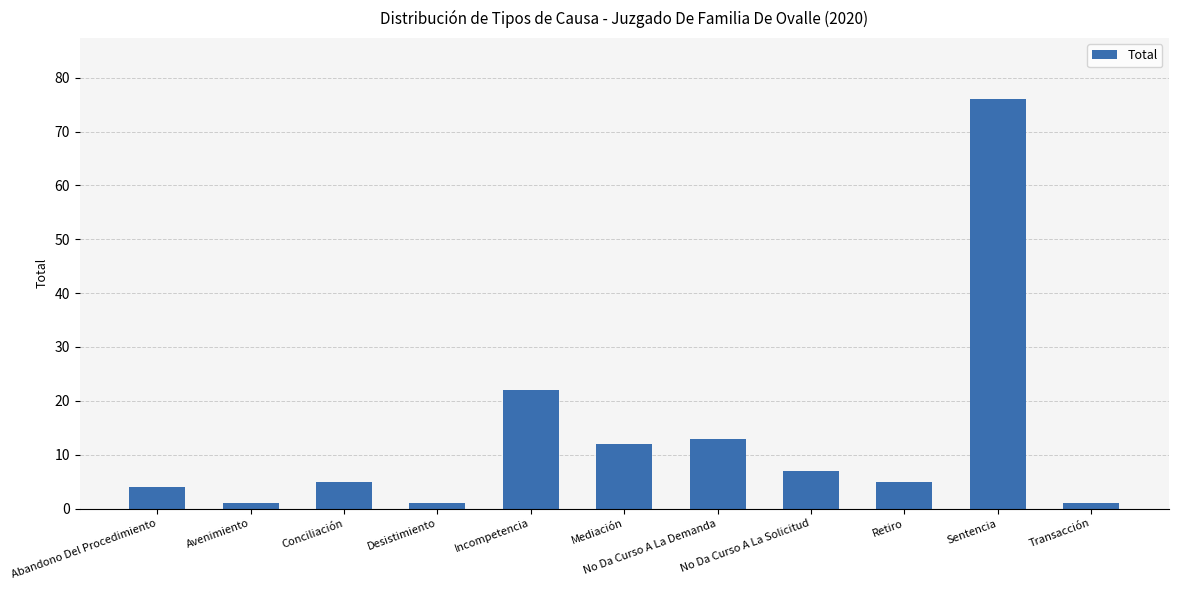

What is the change in value from Abandono Del Procedimiento to Desistimiento?

-3